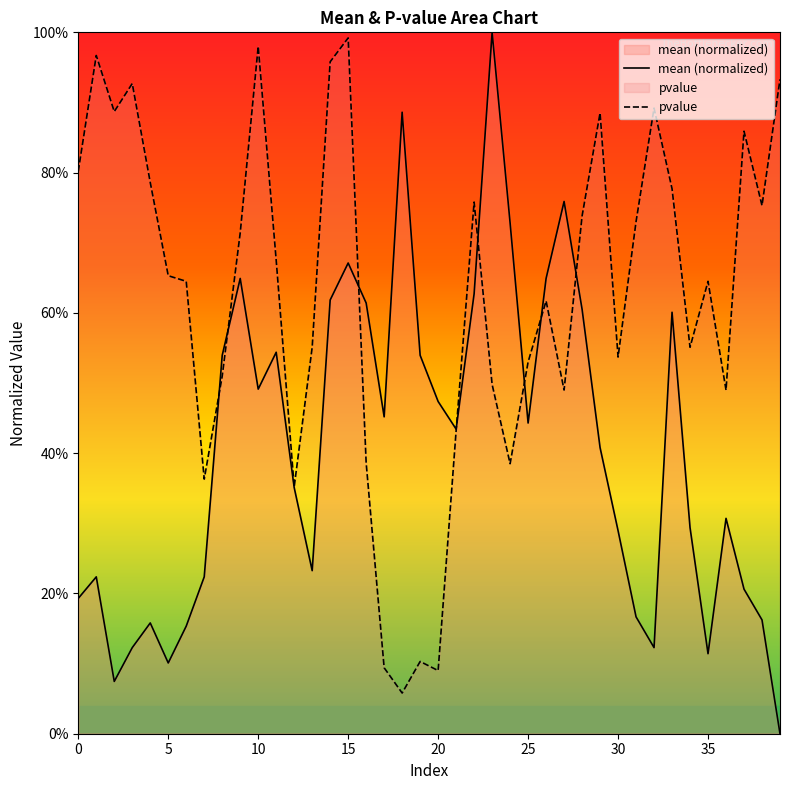

What is the average value of the mean (normalized) series?

0.4